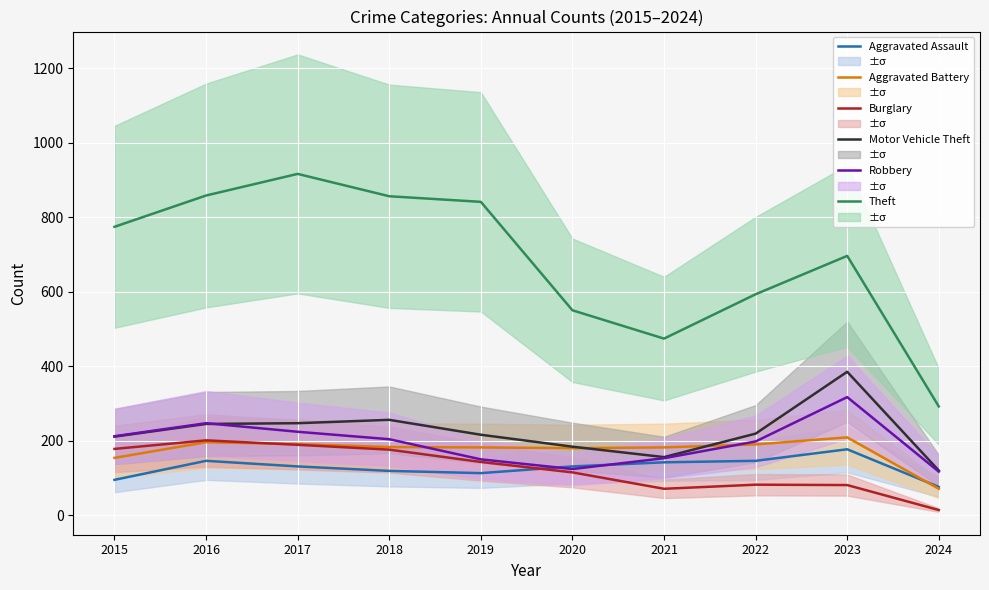

How many data points in Robbery are above 204?

4